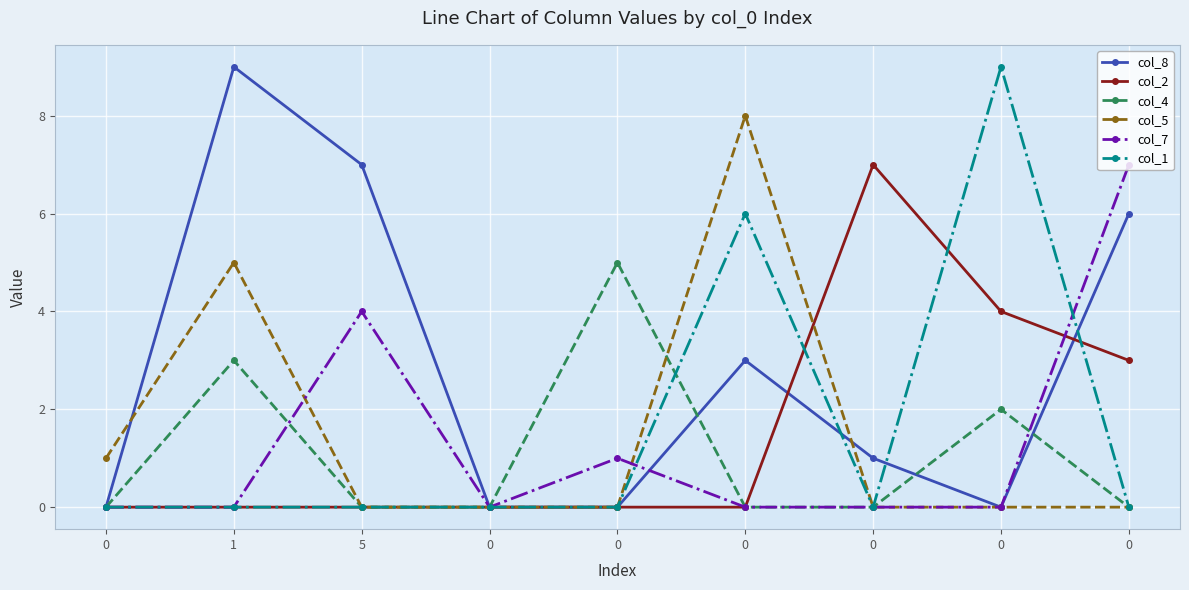

True or false: col_1 and col_5 cross at least once.

False